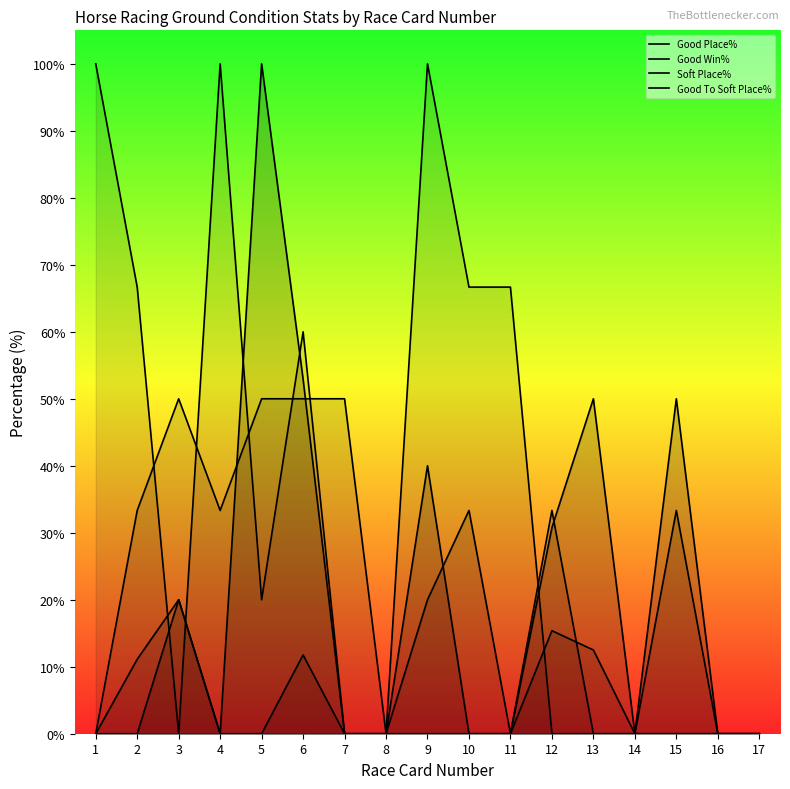

At which label does Good Win% reach its peak?

10